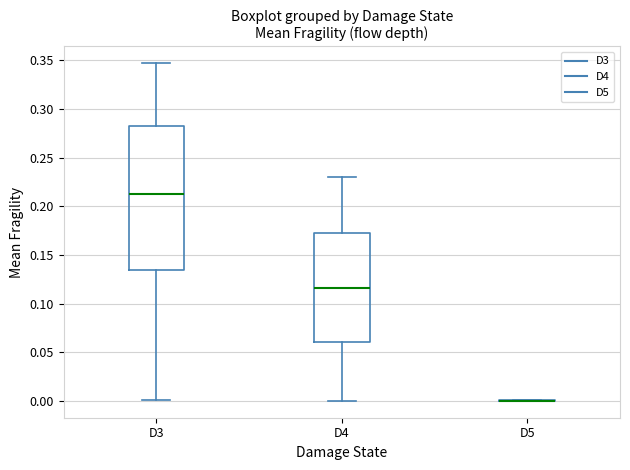

Reading left to right, read every box against the y-axis: the position of its median line, the range the box covers, and the ends of its whiskers. The values are not printed on the chart, so give them approximately, as read against the axis.

D3: median 0.215, box 0.135 to 0.285, whiskers 0.000 to 0.345
D4: median 0.115, box 0.060 to 0.170, whiskers 0.000 to 0.230
D5: box collapsed to a line at 0.000, whiskers 0.000 to 0.000